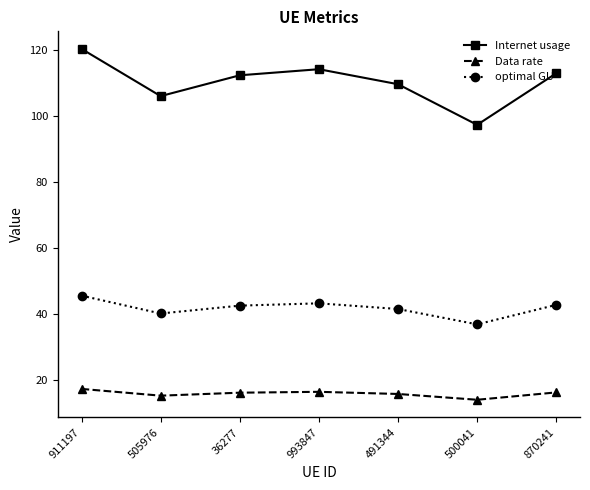

What is the label of the 4th point from the right?

993847